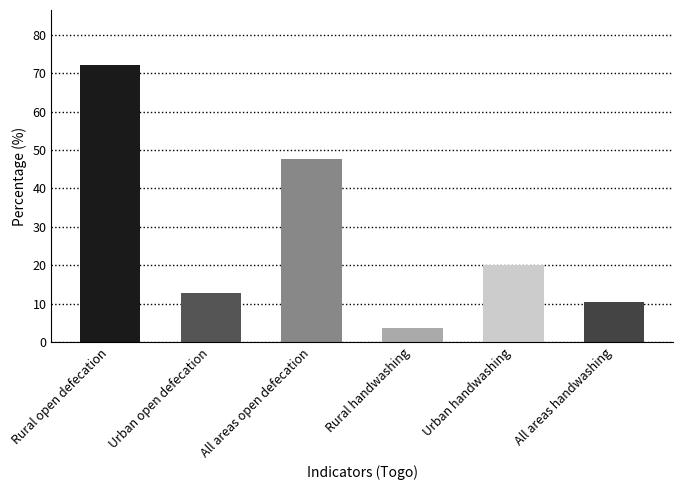

Rank the categories by value from highest to lowest.

Rural open defecation, All areas open defecation, Urban handwashing, Urban open defecation, All areas handwashing, Rural handwashing